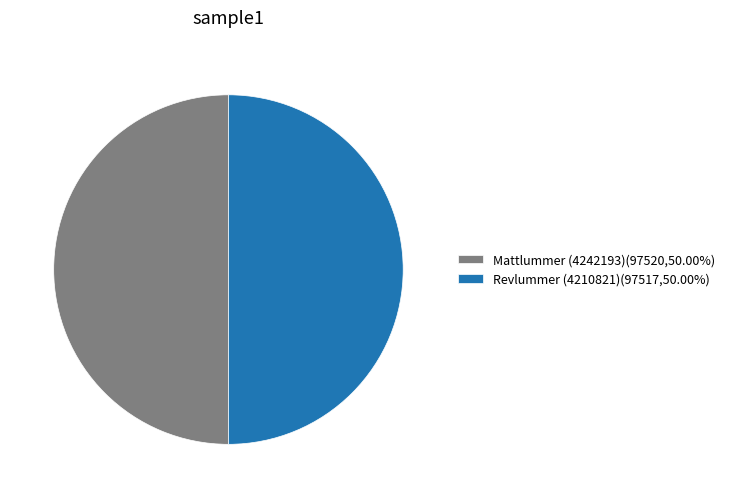

True or false: Revlummer (4210821) accounts for 40% of the total.

False